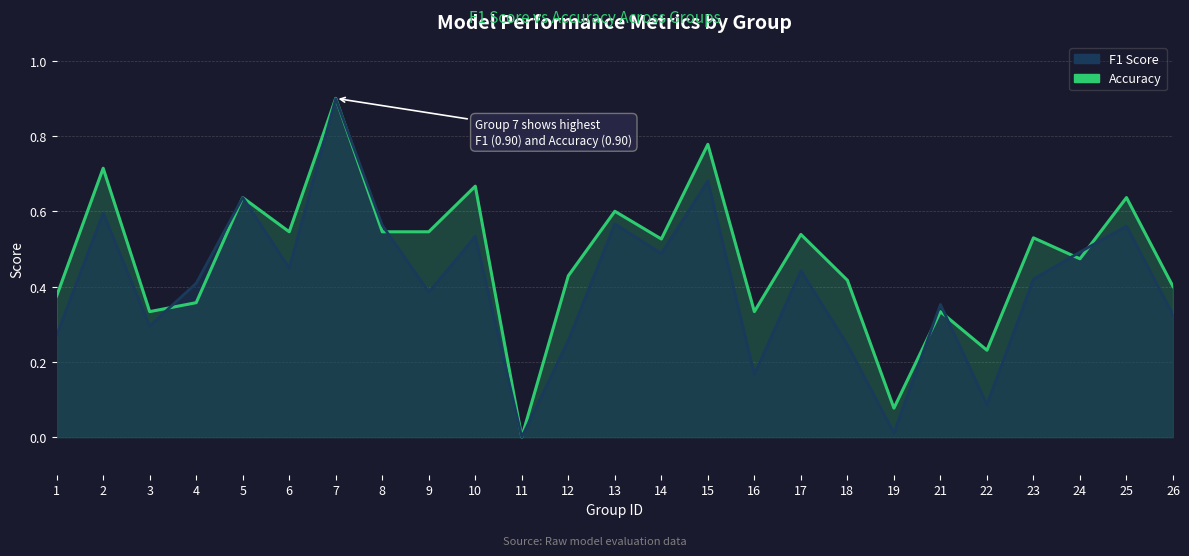

What value does the f1 series have at 25?

0.6